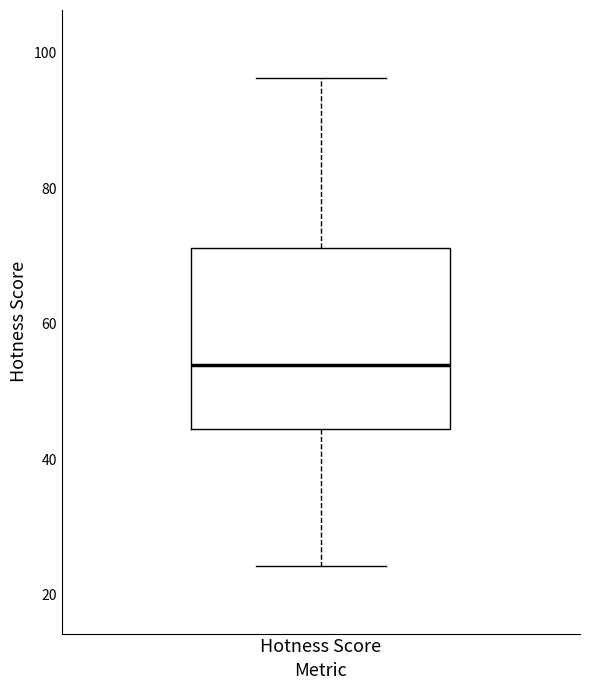

Transcribe this box plot: give where the median line is, the range the box spans, and where the two whiskers end, as read against the y-axis. The values are not printed on the chart, so give them approximately, as read against the axis.

median 54, box 44 to 72, whiskers 24 to 96